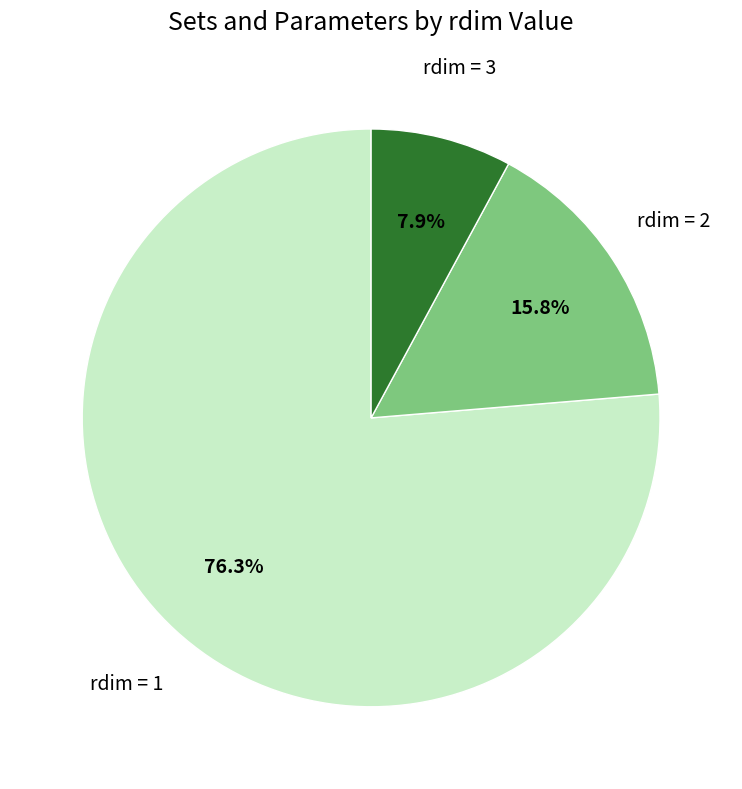

Is there any slice that represents more than half of the pie?

Yes